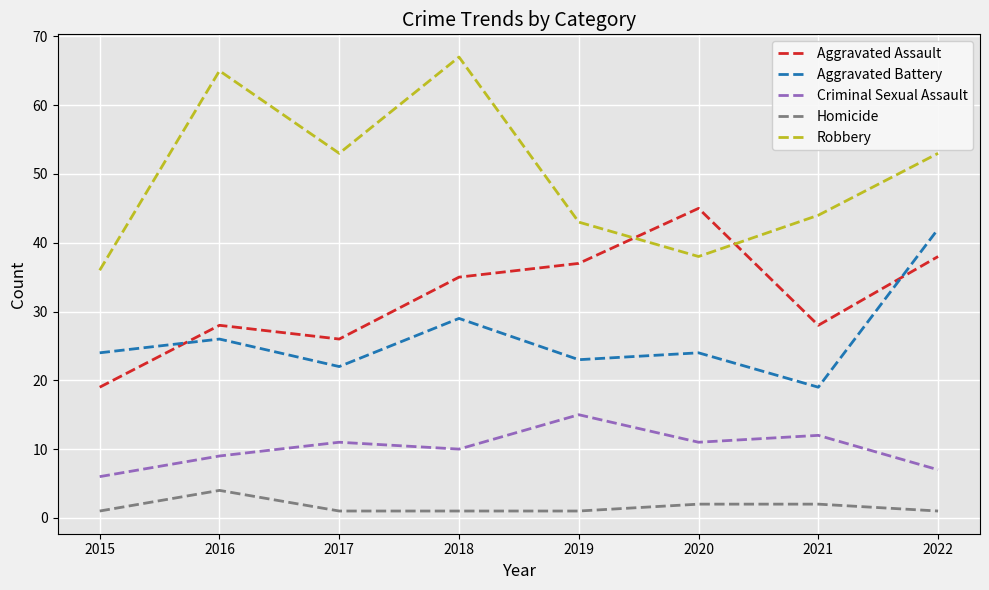

At how many categories does at least one series exceed 46?

4